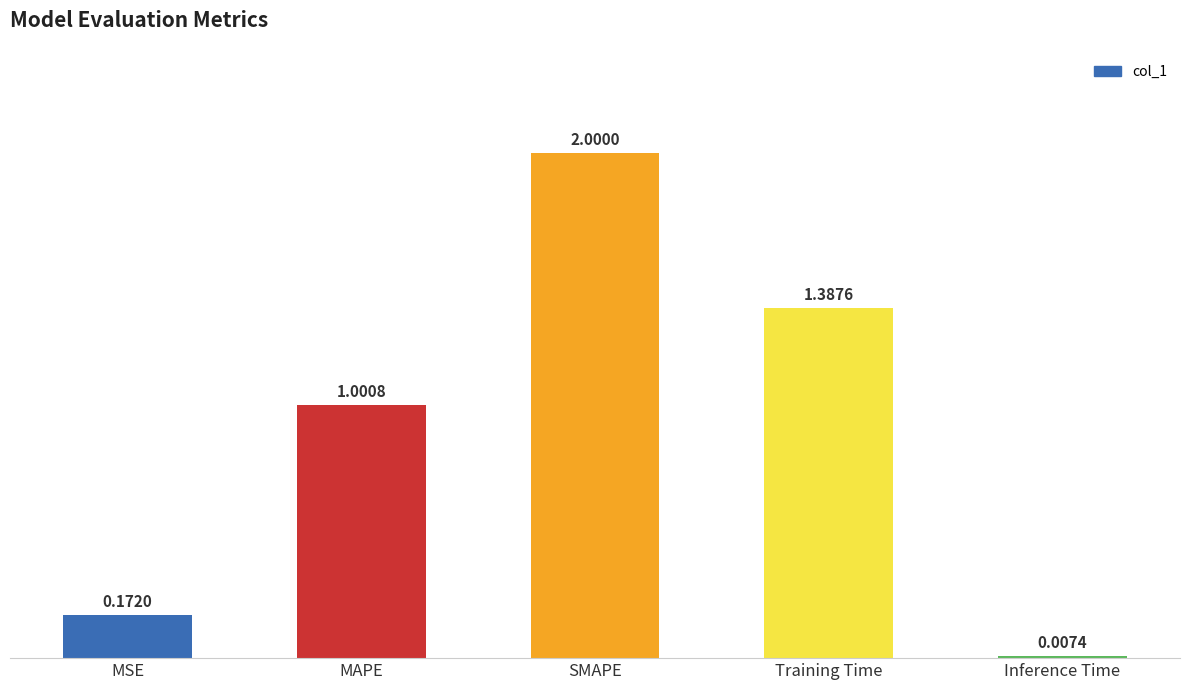

At which label is the value closest to 1?

MAPE